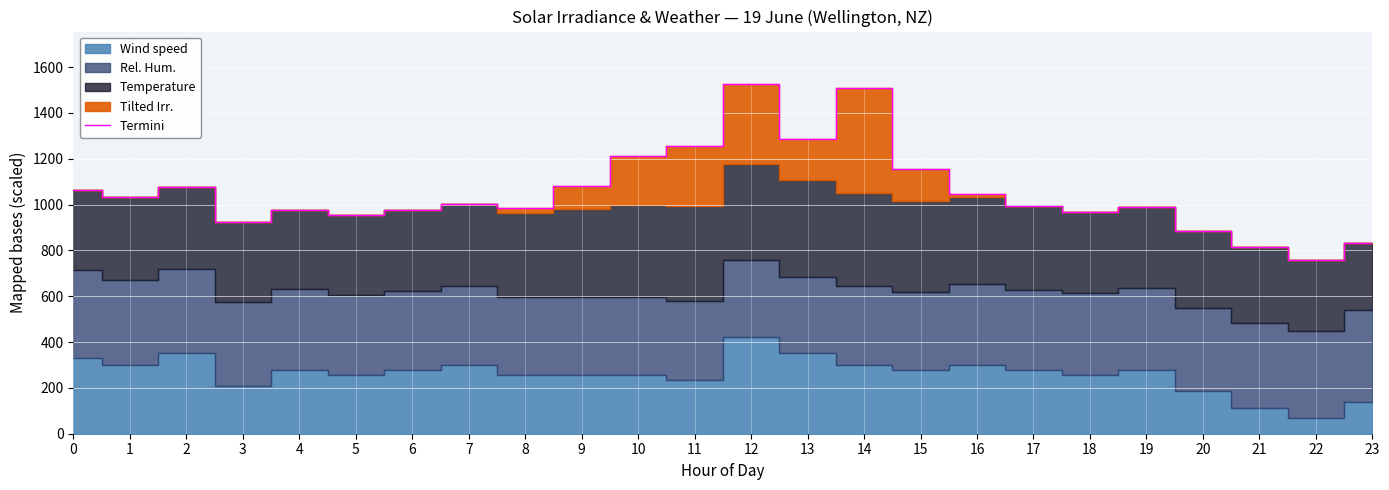

Reading left to right, list all the values displayed in this chart.

0=1063.3	1=1031.3	2=1077.0	3=923.1	4=978.0	5=953.6	6=974.9	7=1000.8	8=985.2	9=1081.5	10=1213.8	11=1256.7	12=1526.1	13=1285.9	14=1506.6	15=1155.1	16=1045.3	17=991.7	18=965.8	19=988.6	20=886.6	21=813.5	22=758.6	23=831.7